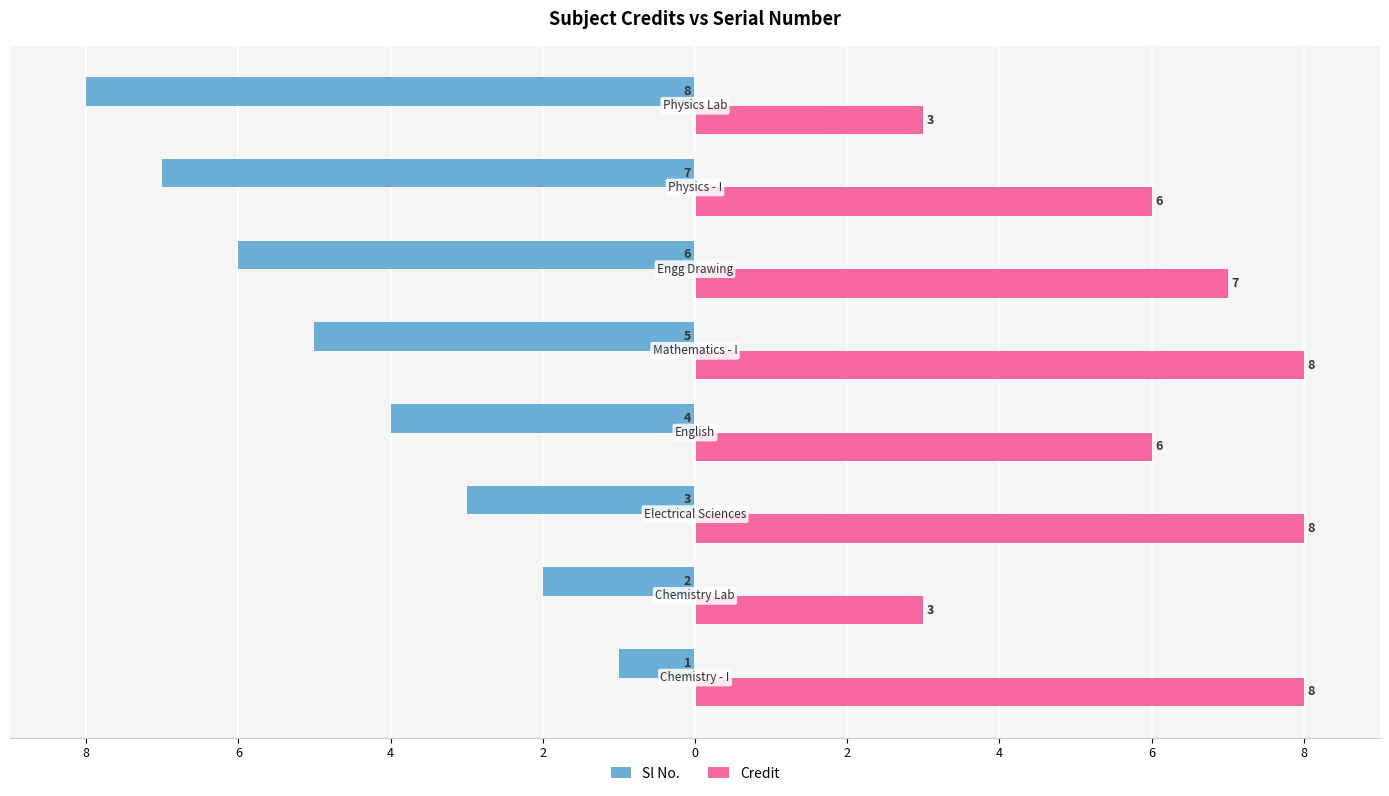

What are all the series names shown in the legend?

Sl No., Credit